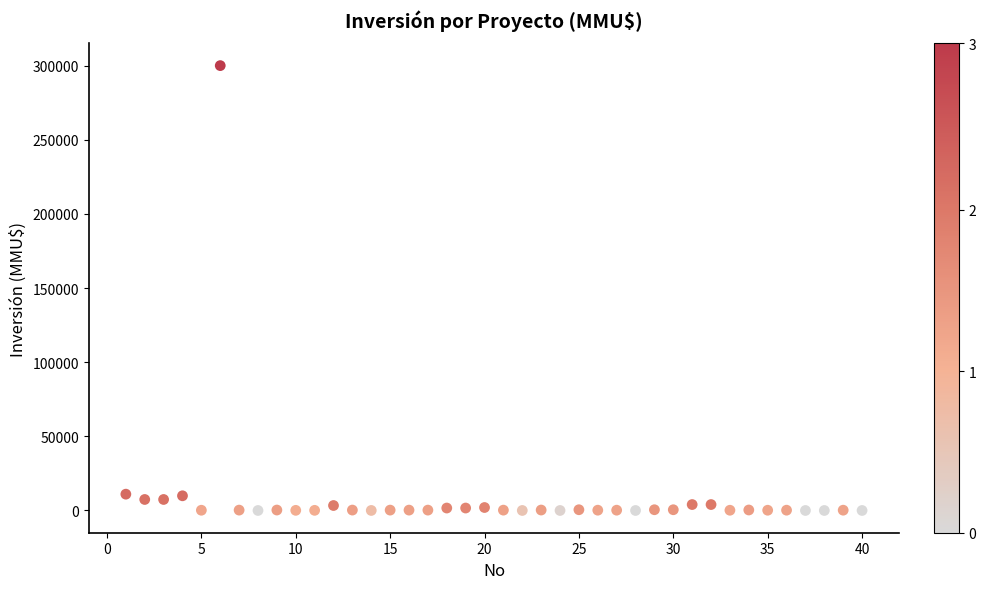

What is the range of Y values (max minus min)?

300000